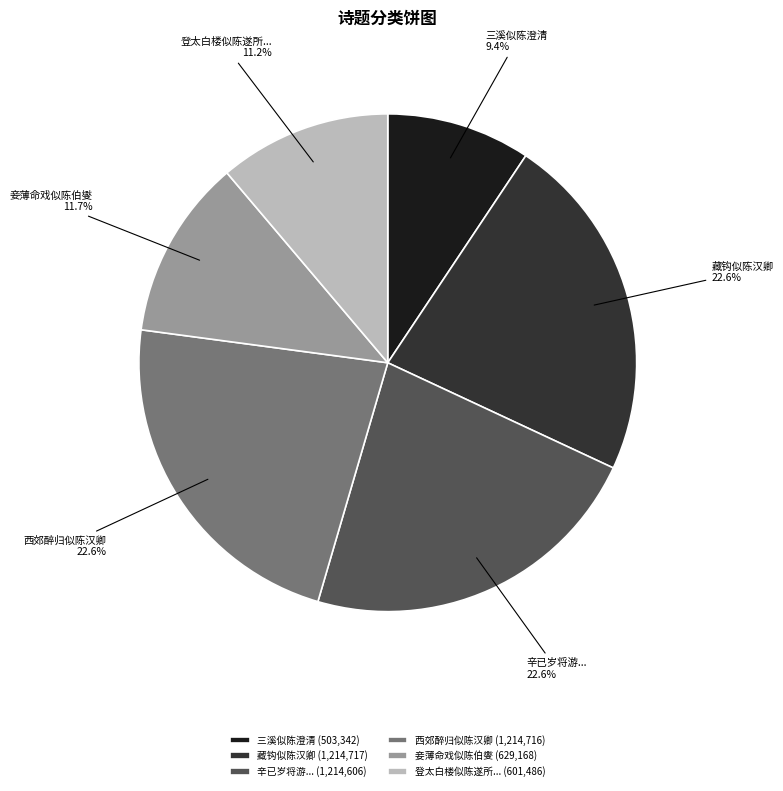

Does 藏钩似陈汉卿 represent more than half of the total?

No